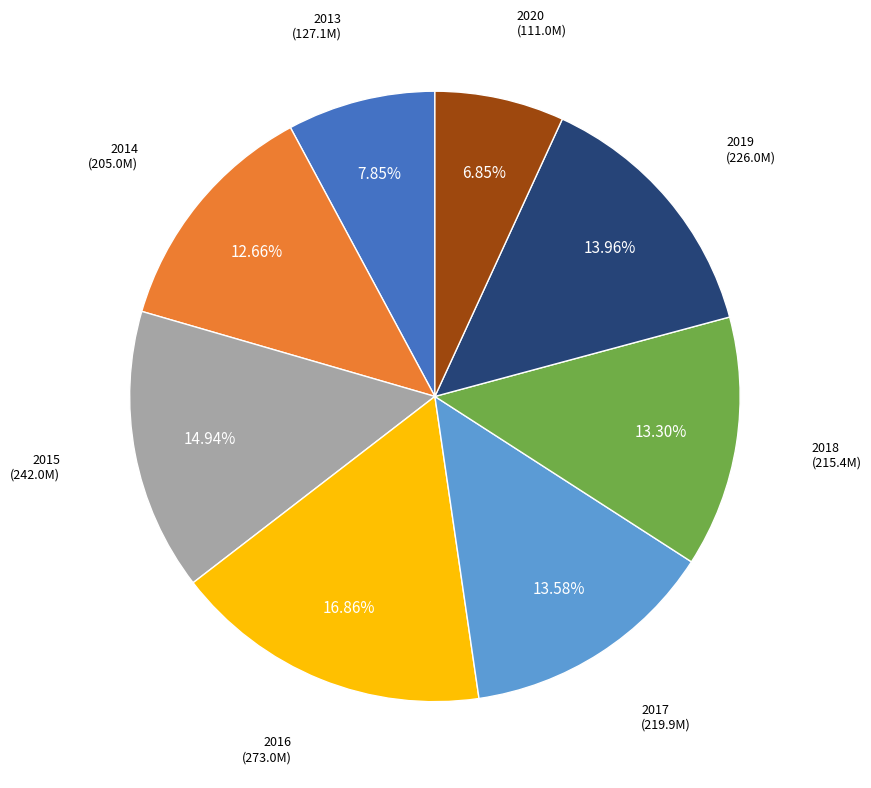

Is the sum of 2017 and 2018 greater than half?

No